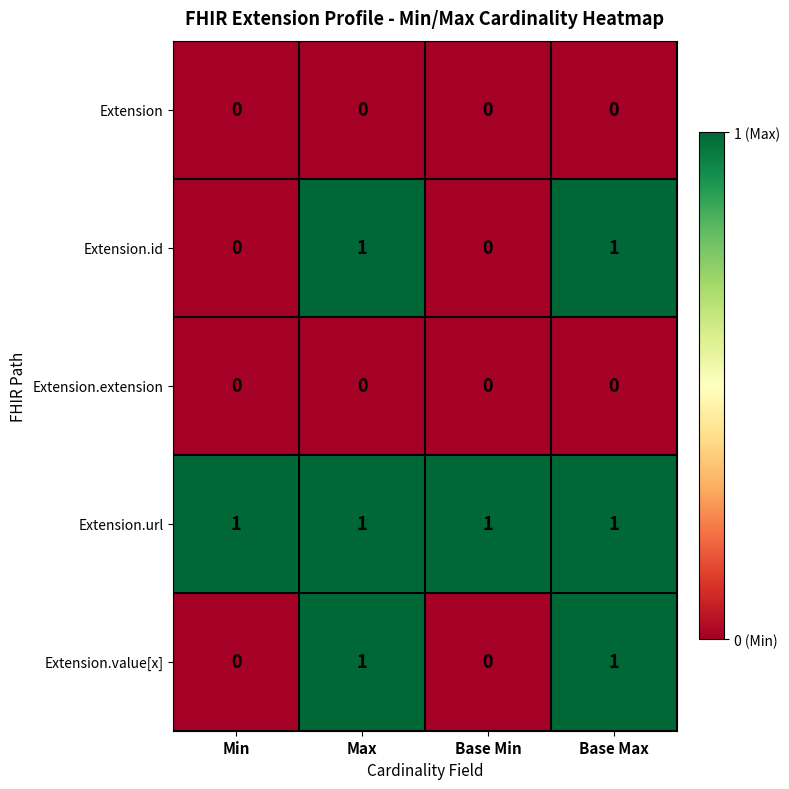

The Extension.value[x] series shows 0 at Min. True or false?

True